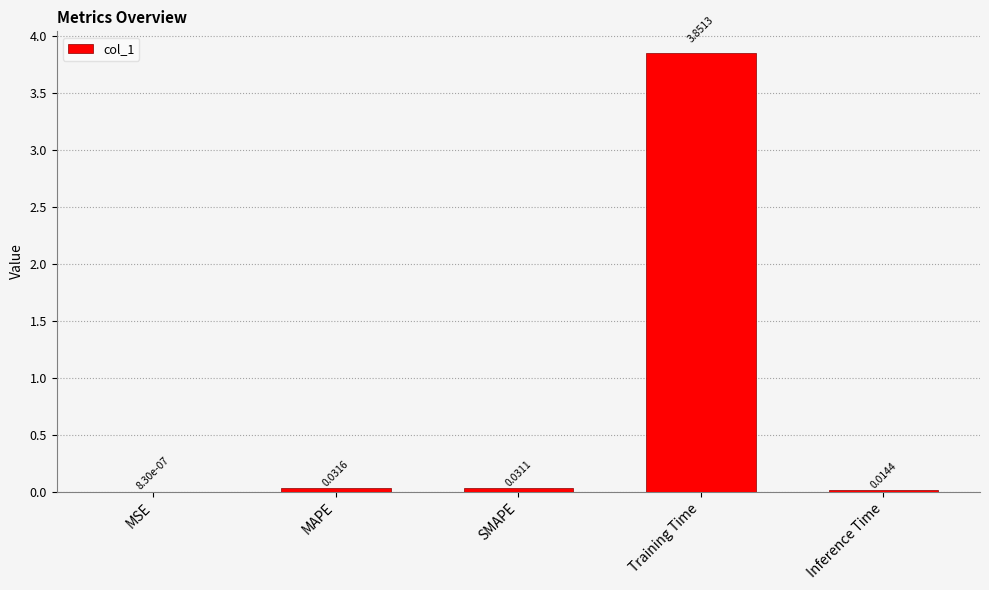

What is the average value?

0.8